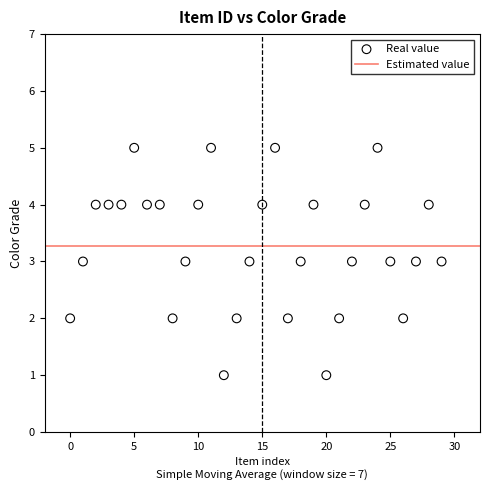

What is the range of Y values (max minus min)?

4